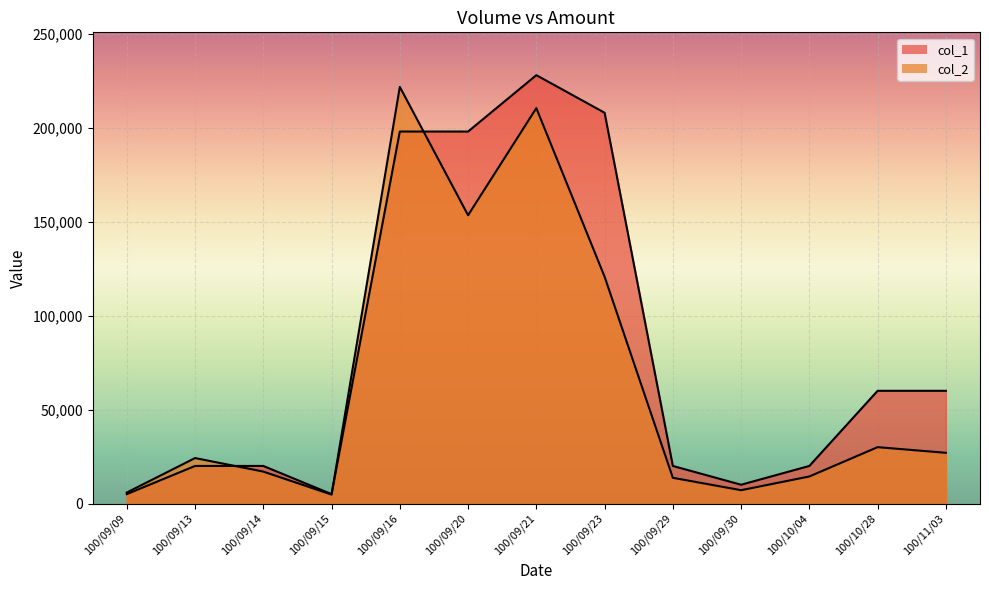

Reading left to right, transcribe all the data shown in this chart.

col_1: 100/09/09=5000	100/09/13=20000	100/09/14=20000	100/09/15=5000	100/09/16=198000	100/09/20=198000	100/09/21=228000	100/09/23=208000	100/09/29=20000	100/09/30=10000	100/10/04=20000	100/10/28=60000	100/11/03=60000
col_2: 100/09/09=5850	100/09/13=24200	100/09/14=17000	100/09/15=4750	100/09/16=221760	100/09/20=153450	100/09/21=210450	100/09/23=120740	100/09/29=13700	100/09/30=7100	100/10/04=14400	100/10/28=30000	100/11/03=27000